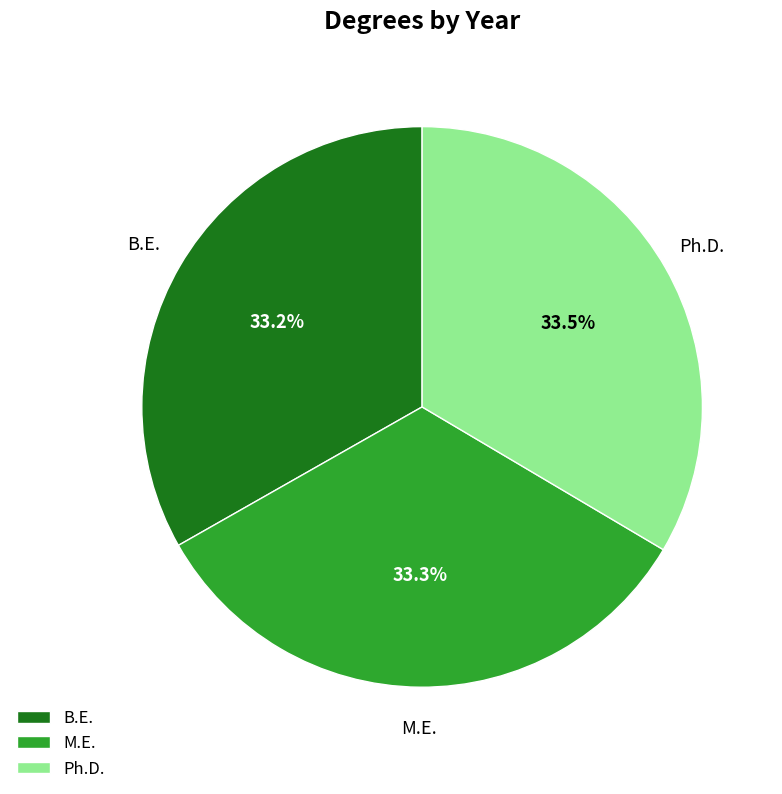

Does M.E. account for over 50% of the chart?

No